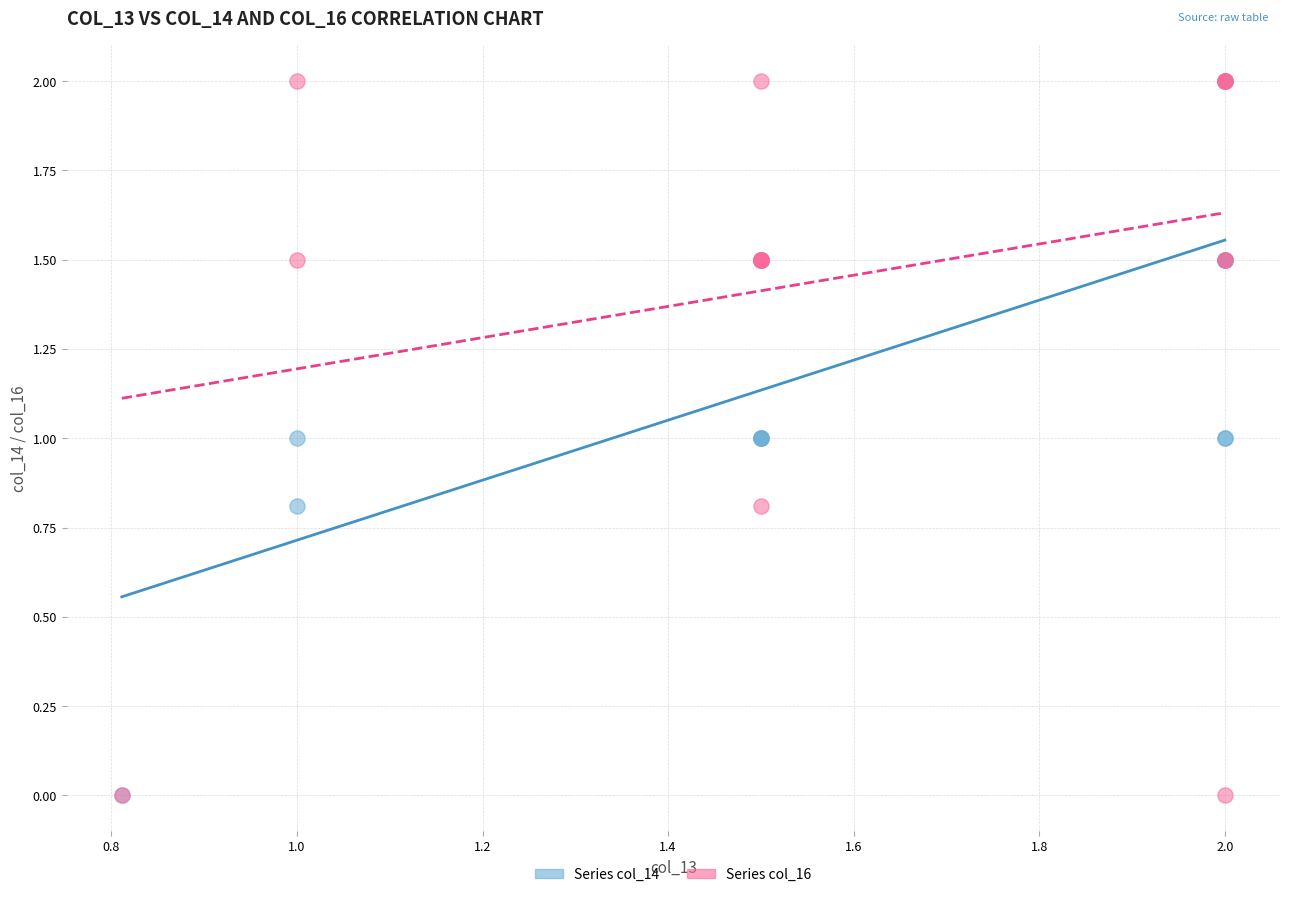

What are all the series names shown in the legend?

Series col_14, Series col_16